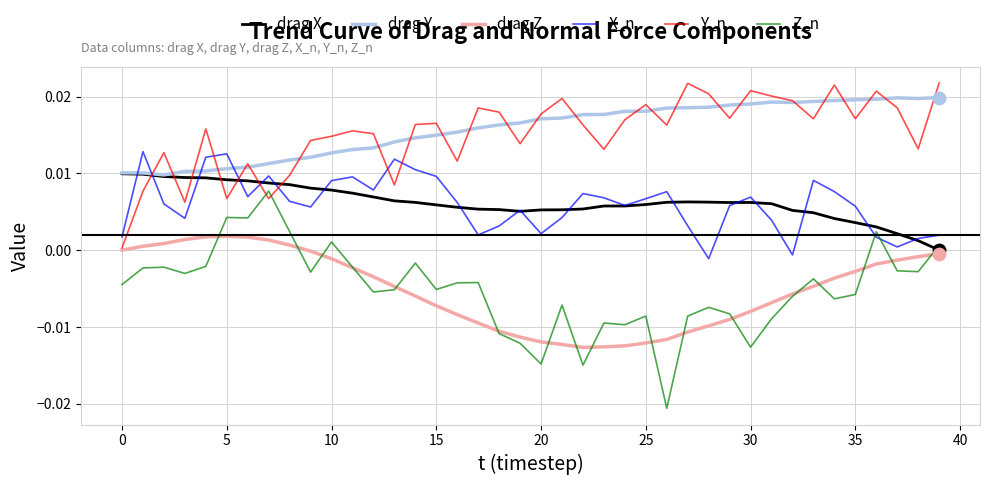

At how many categories does at least one series exceed 0?

40